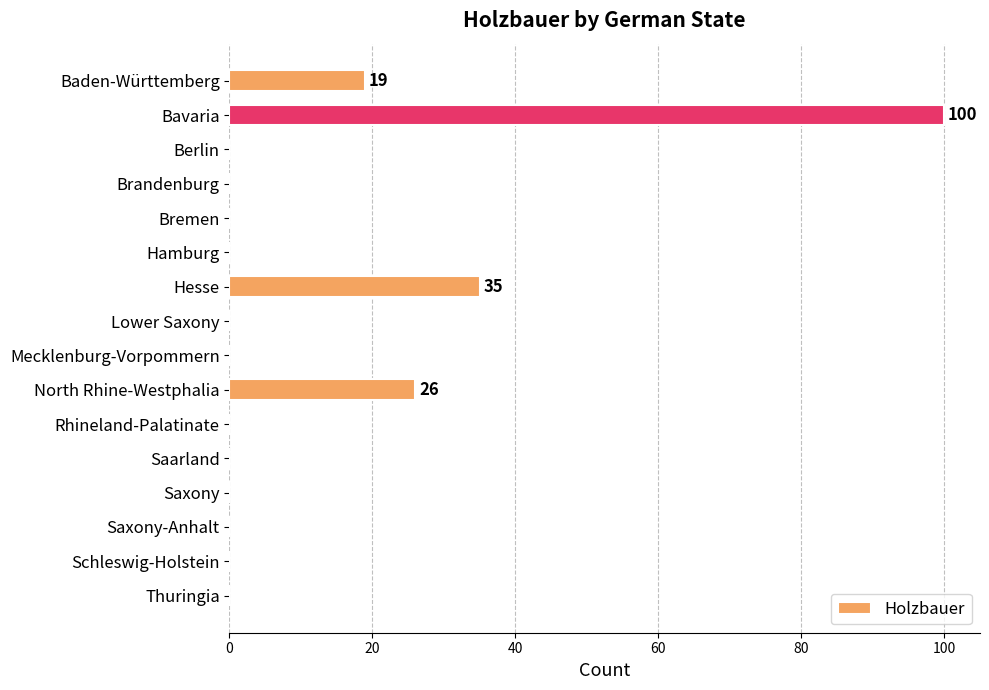

True or false: the data shows -48 at Hamburg.

False